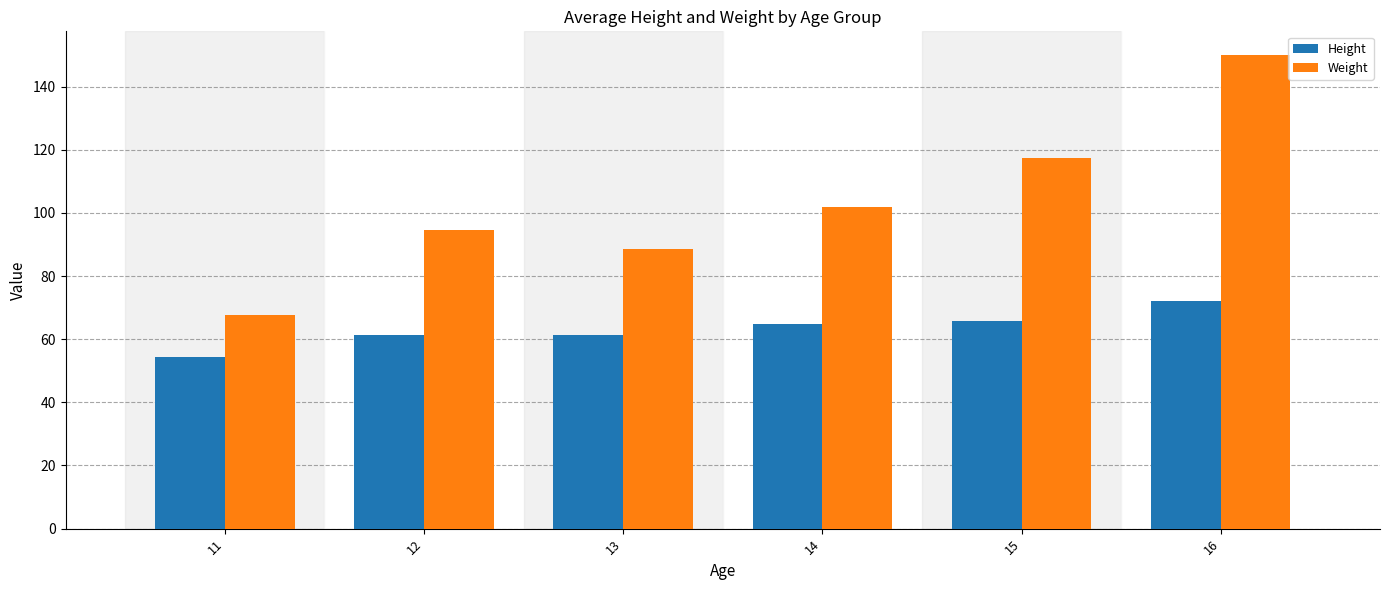

At which label is Weight closest to 108?

14